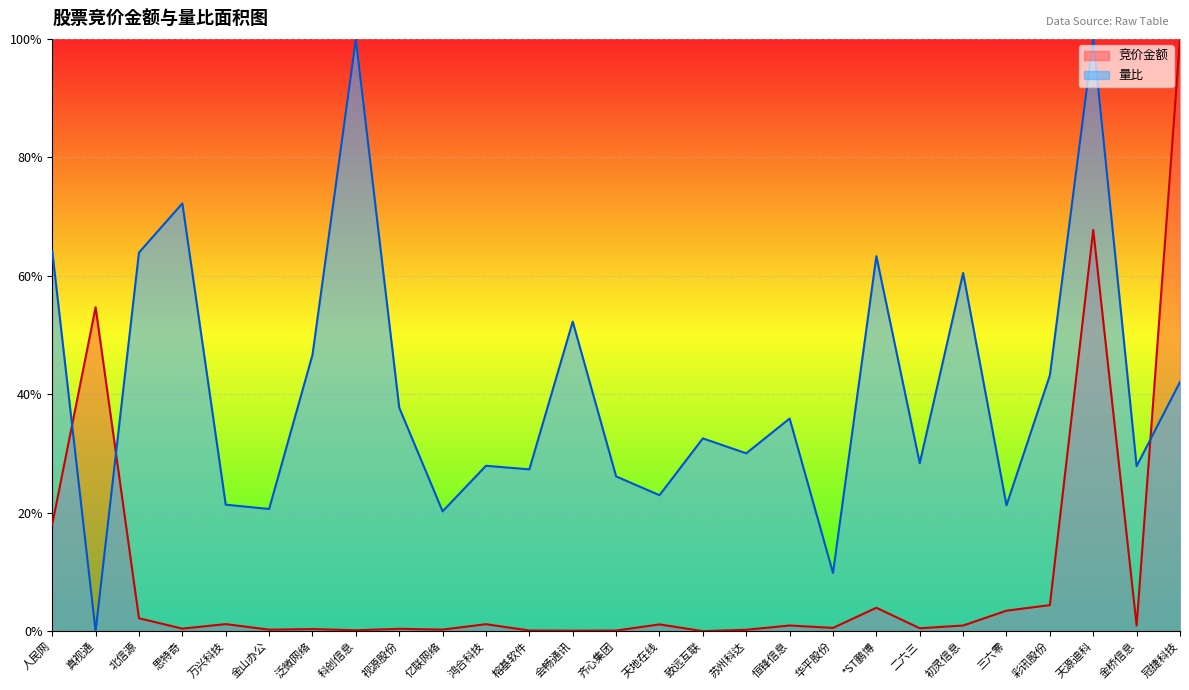

Reading left to right, what are all the values shown in this chart?

竞价金额: 0.2	0.5	0.0	0.0	0.0	0.0	0.0	0.0	0.0	0.0	0.0	0.0	0.0	0.0	0.0	0.0	0.0	0.0	0.0	0.0	0.0	0.0	0.0	0.0	0.7	0.0	1.0
量比: 0.6	0.0	0.6	0.7	0.2	0.2	0.5	1.0	0.4	0.2	0.3	0.3	0.5	0.3	0.2	0.3	0.3	0.4	0.1	0.6	0.3	0.6	0.2	0.4	1.0	0.3	0.4